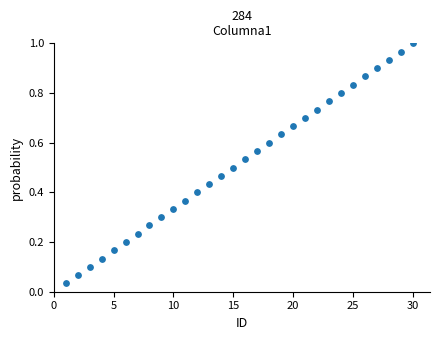

What is the range of X values (max minus min)?

29.0